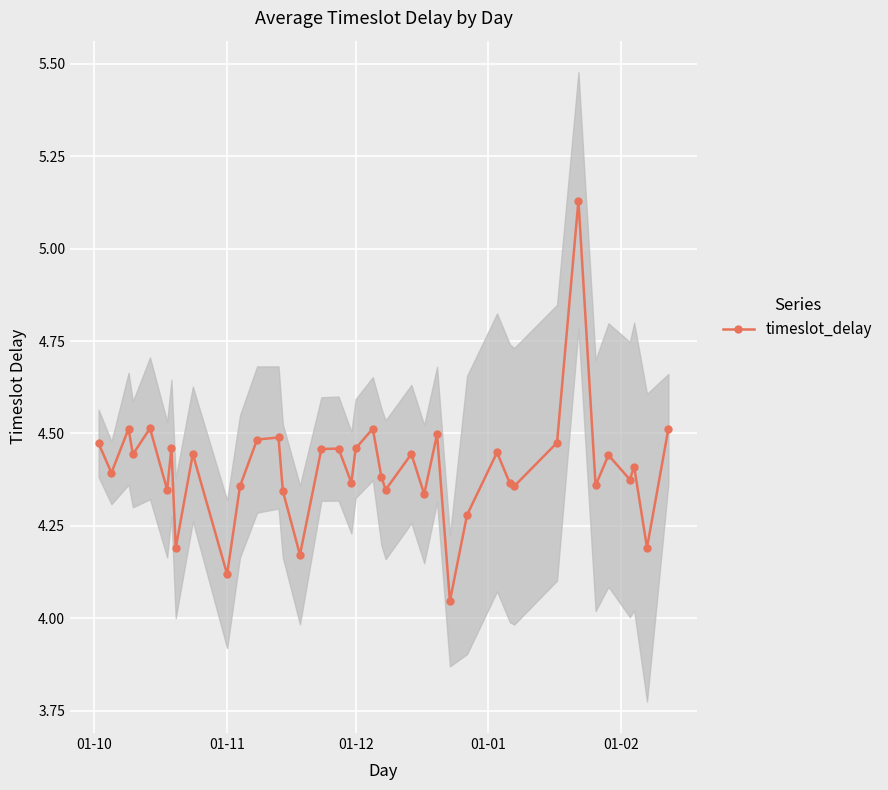

How many distinct data groups are displayed?

1